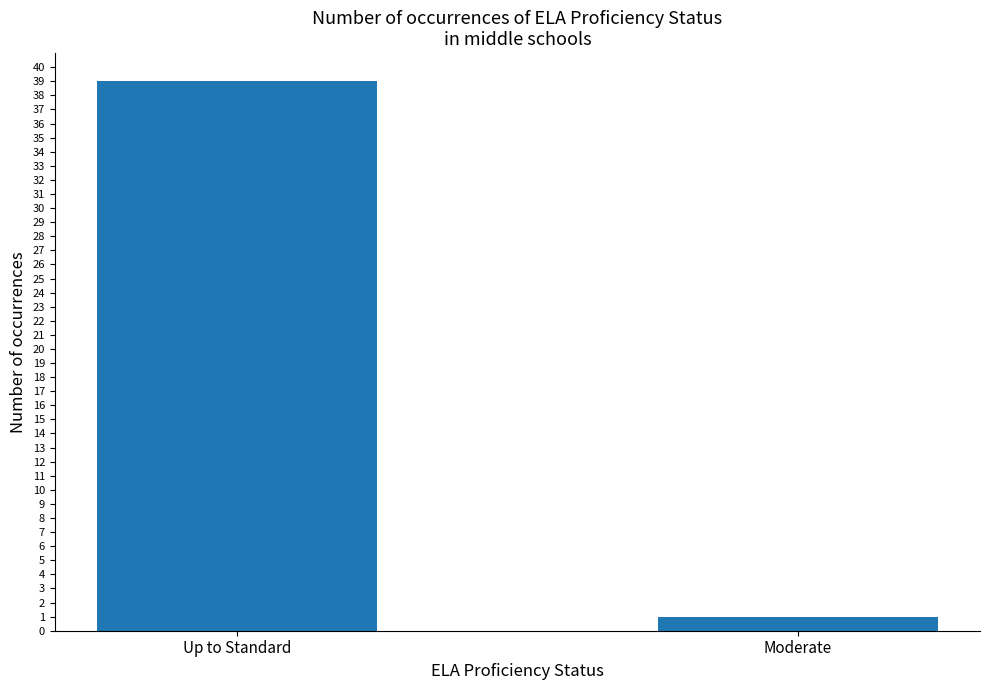

Does the chart contain any negative values?

No